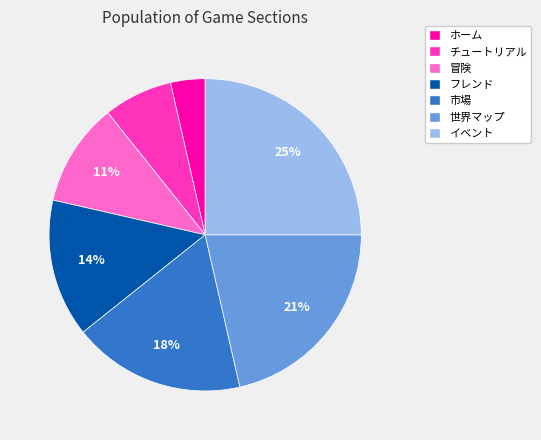

To the nearest percent, what is the difference between the largest and smallest slice percentages?

21%